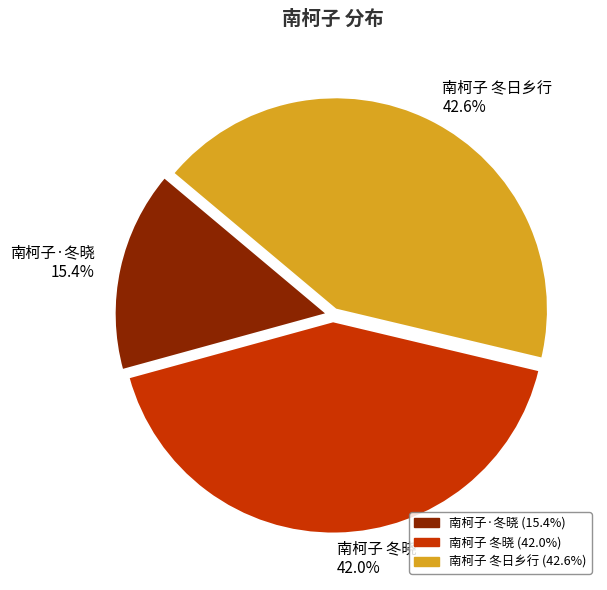

What is the ratio of the value at 南柯子·冬晓 to the value at 南柯子 冬晓?

0.4